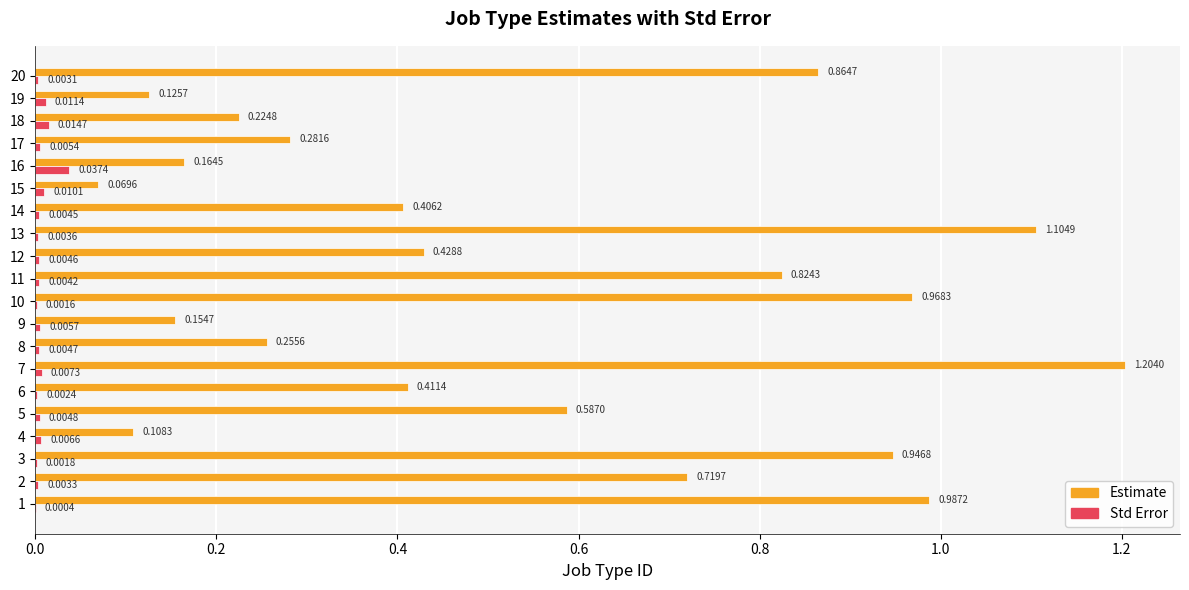

At which category is the sum across all series the highest?

7